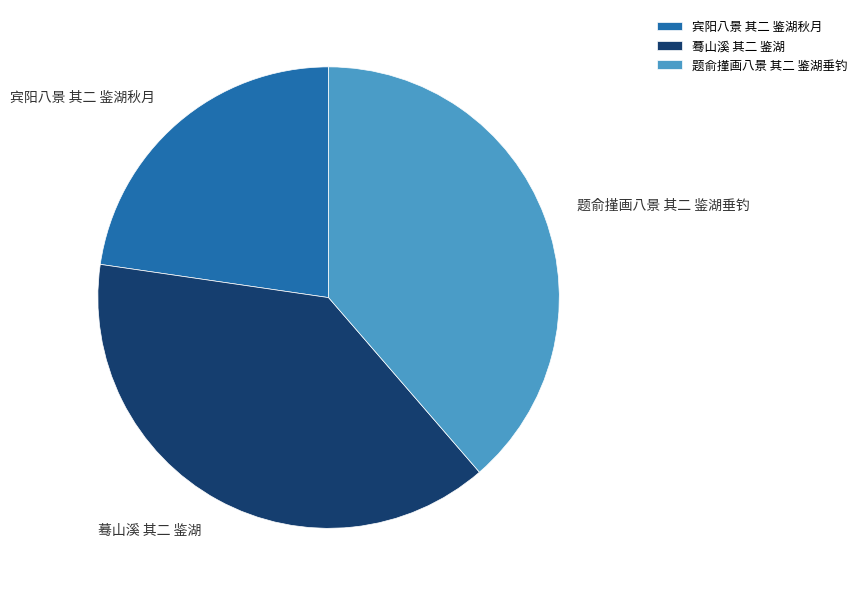

Do 蓦山溪 其二 鉴湖 and 题俞㨷画八景 其二 鉴湖垂钓 together represent more than half of the pie?

Yes